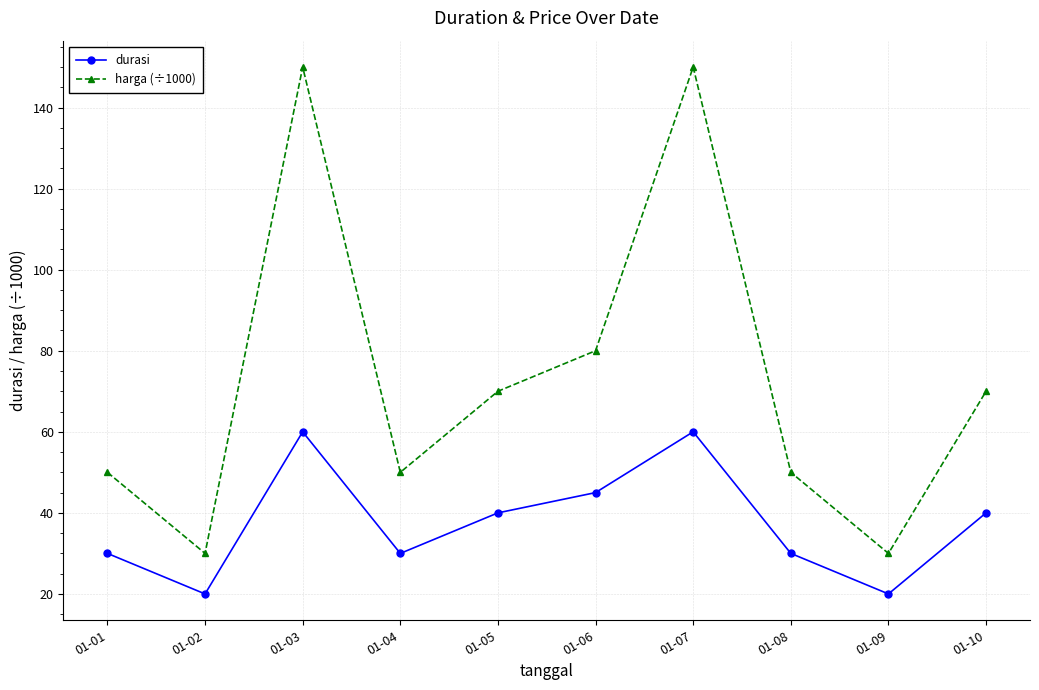

Reading right to left, list all the values displayed in this chart.

durasi: 01-10=40	01-09=20	01-08=30	01-07=60	01-06=45	01-05=40	01-04=30	01-03=60	01-02=20	01-01=30
harga (÷1000): 01-10=70	01-09=30	01-08=50	01-07=150	01-06=80	01-05=70	01-04=50	01-03=150	01-02=30	01-01=50